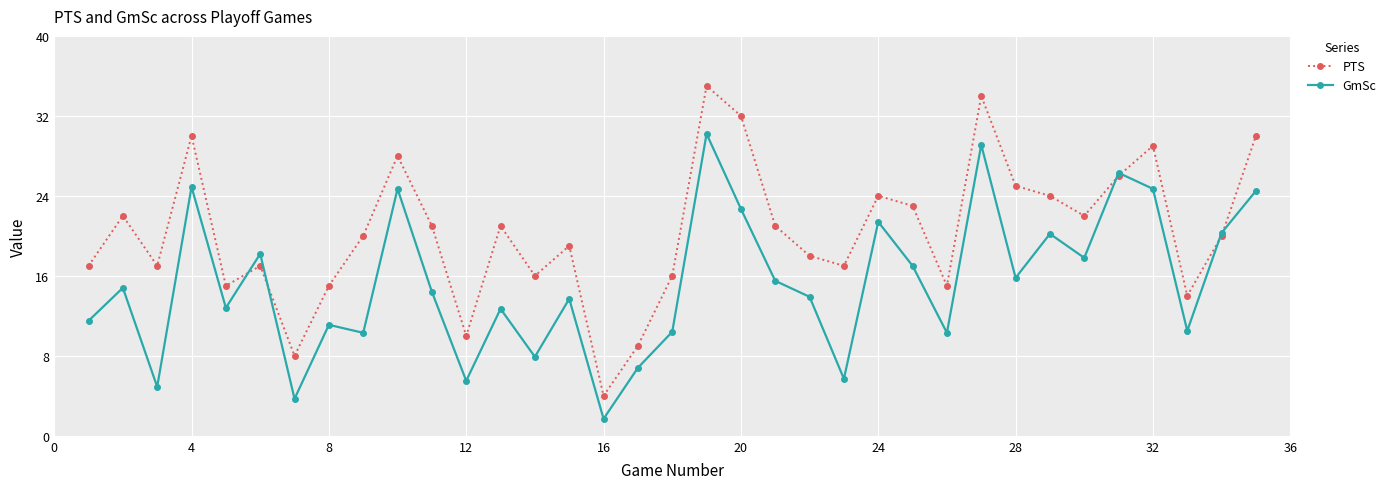

What is the lowest value of the PTS series?

4.0